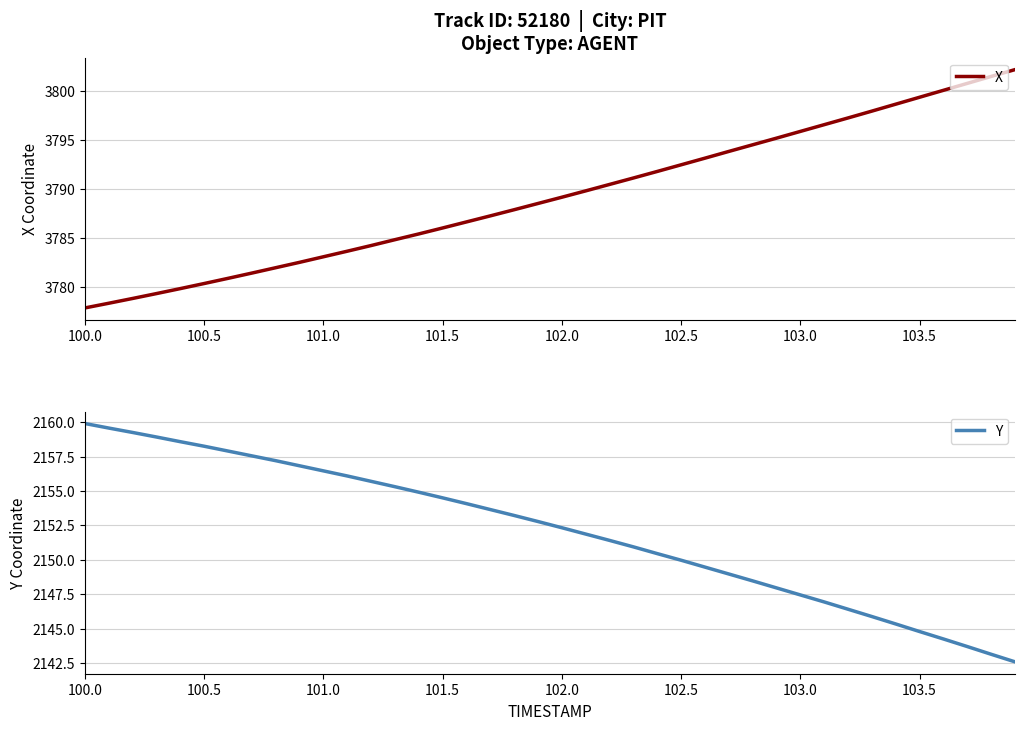

True or false: X has a value of 3777.8 at 100.0.

True